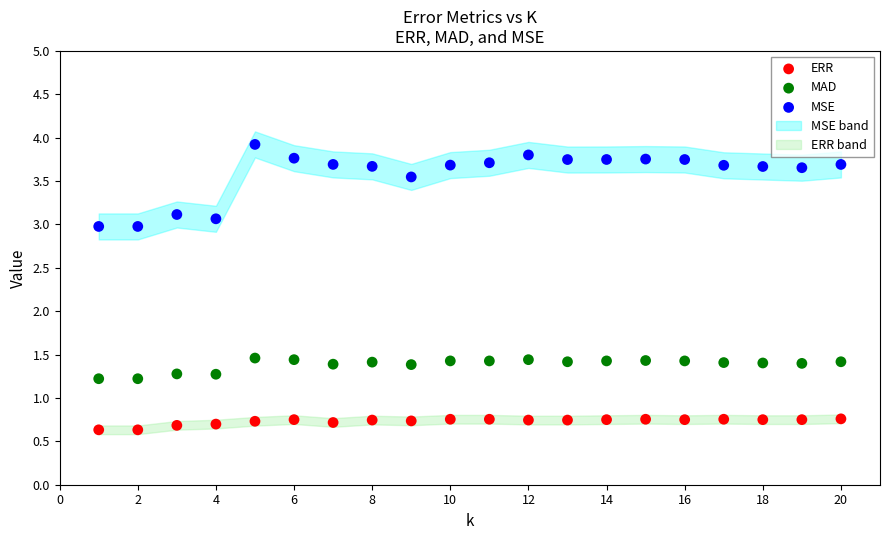

Which series contains the lowest Y value?

ERR